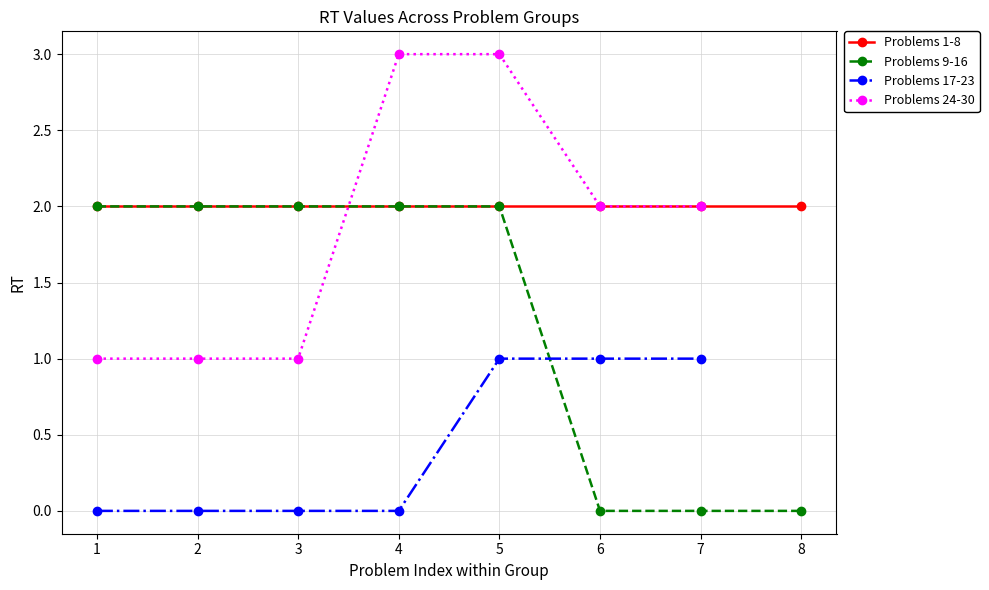

What is the value of the Problems 9-16 point at the 1st from the left?

2